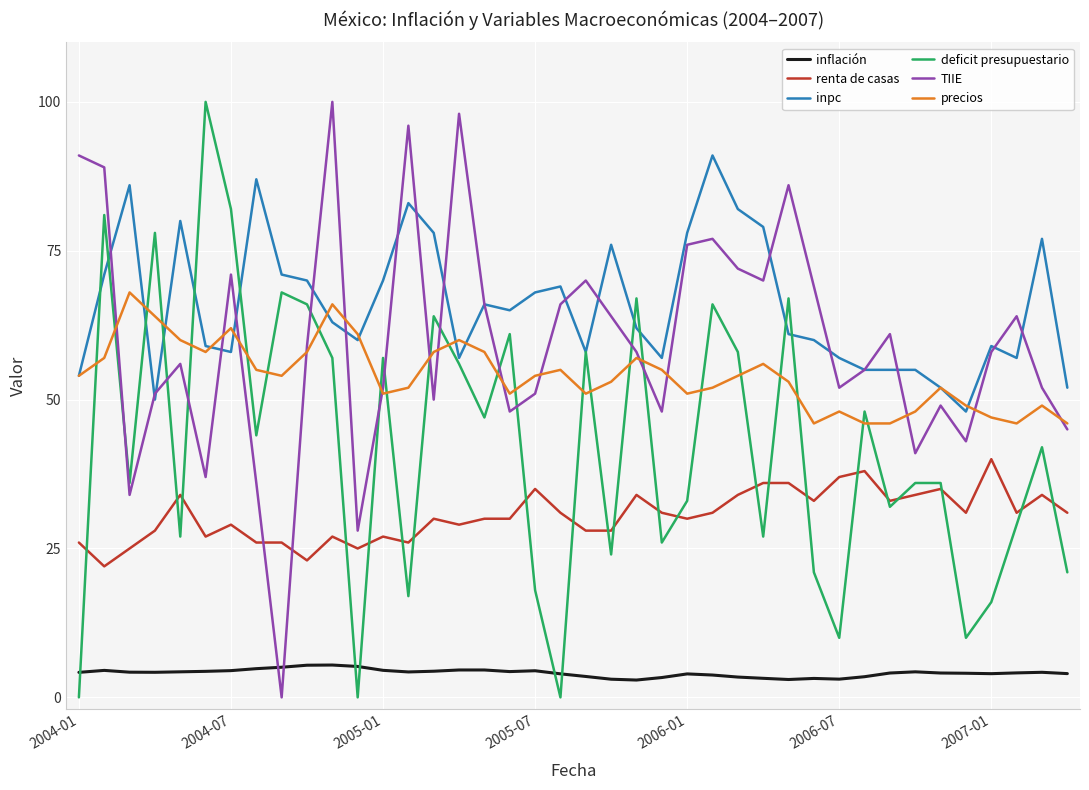

Which series has the largest total across all categories?

inpc